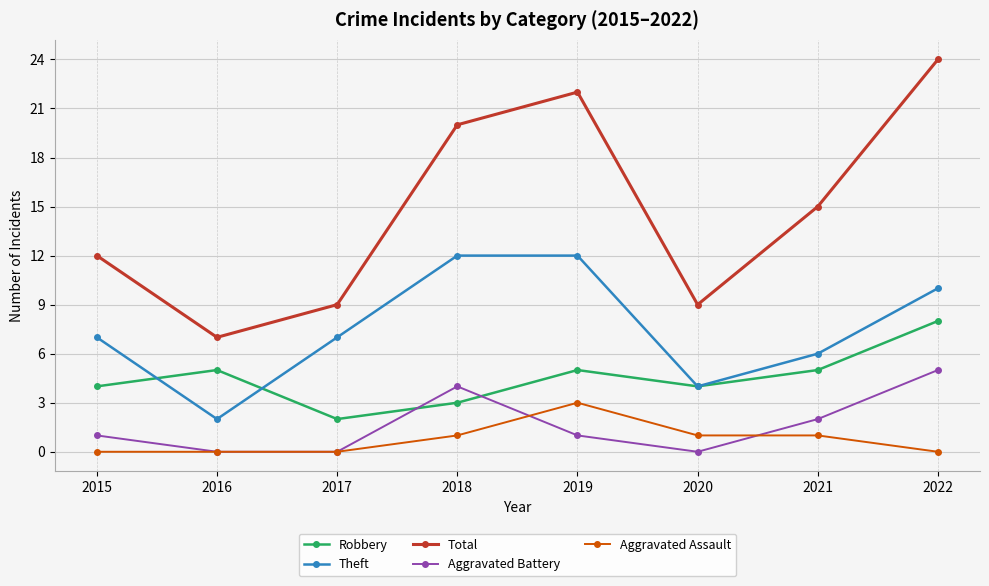

At which category is the sum across all series the highest?

2022